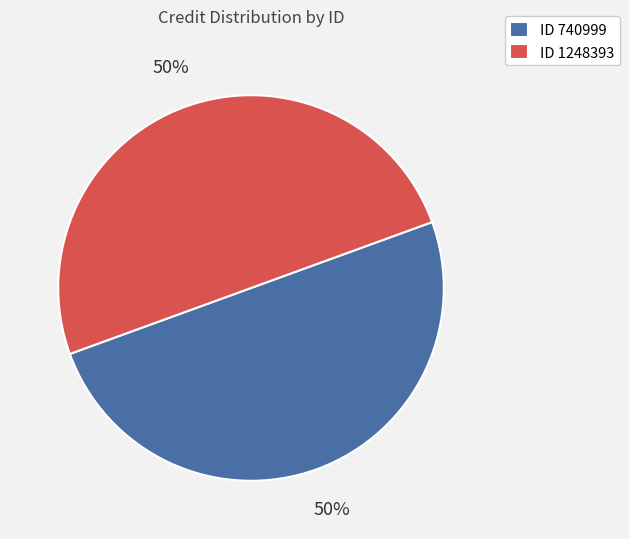

Is the sum of ID 1248393 and ID 740999 greater than half?

Yes